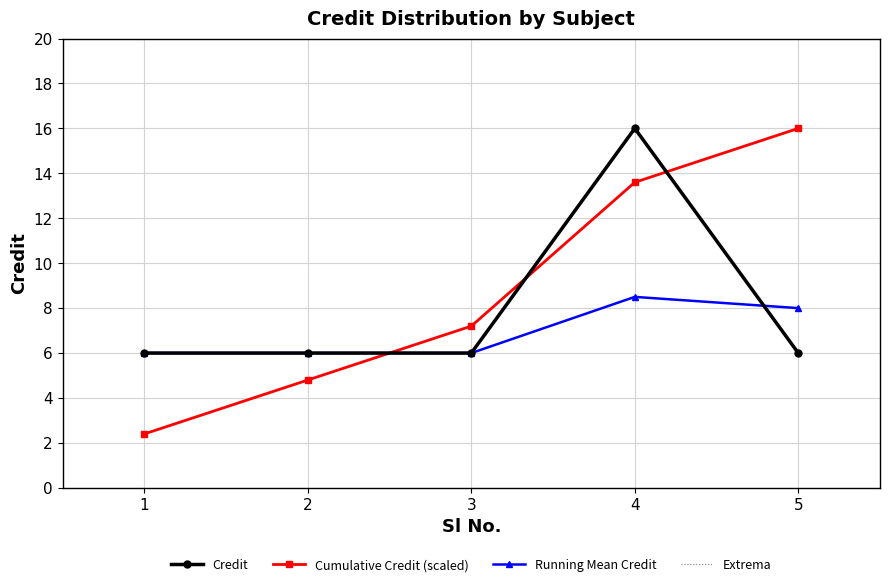

The value of Cumulative Credit (scaled) at 1 is 2.4. True or false?

True